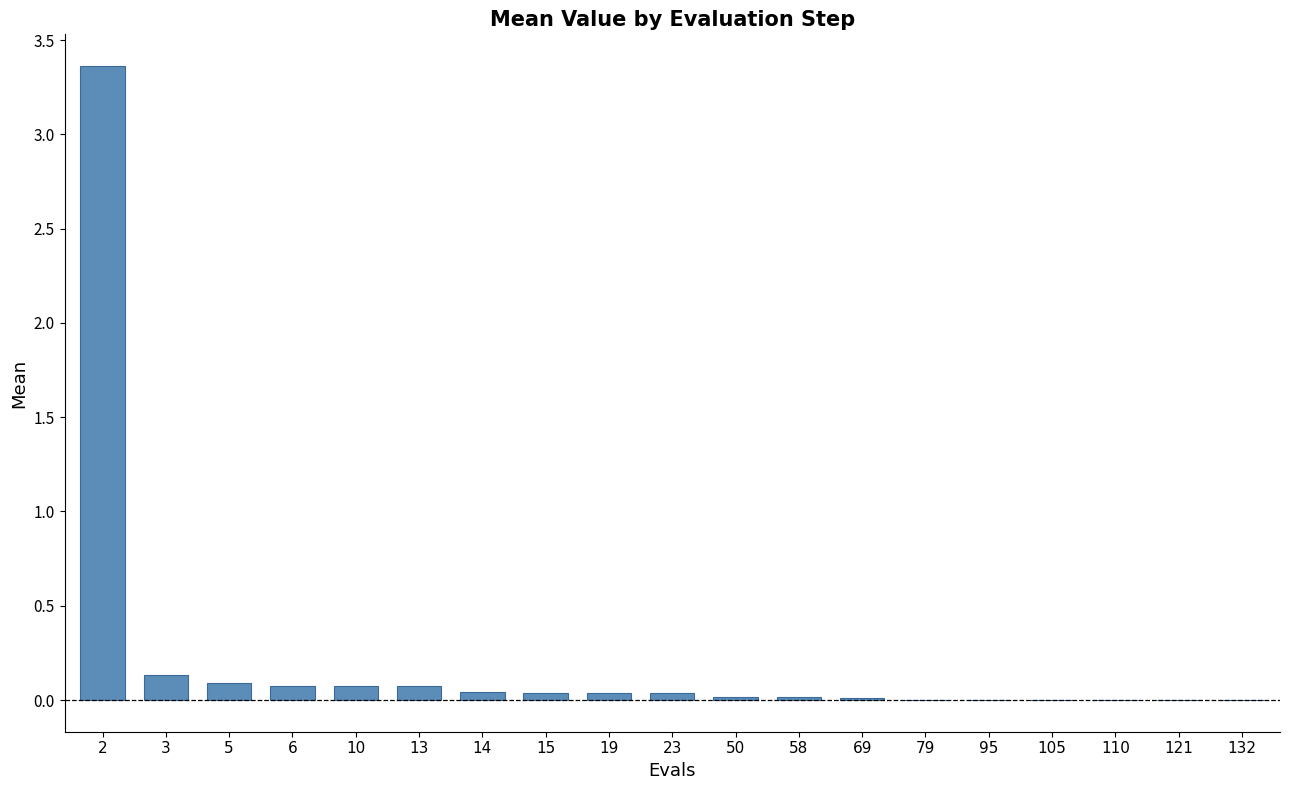

The chart shows a value of 0.1 at 3. True or false?

True